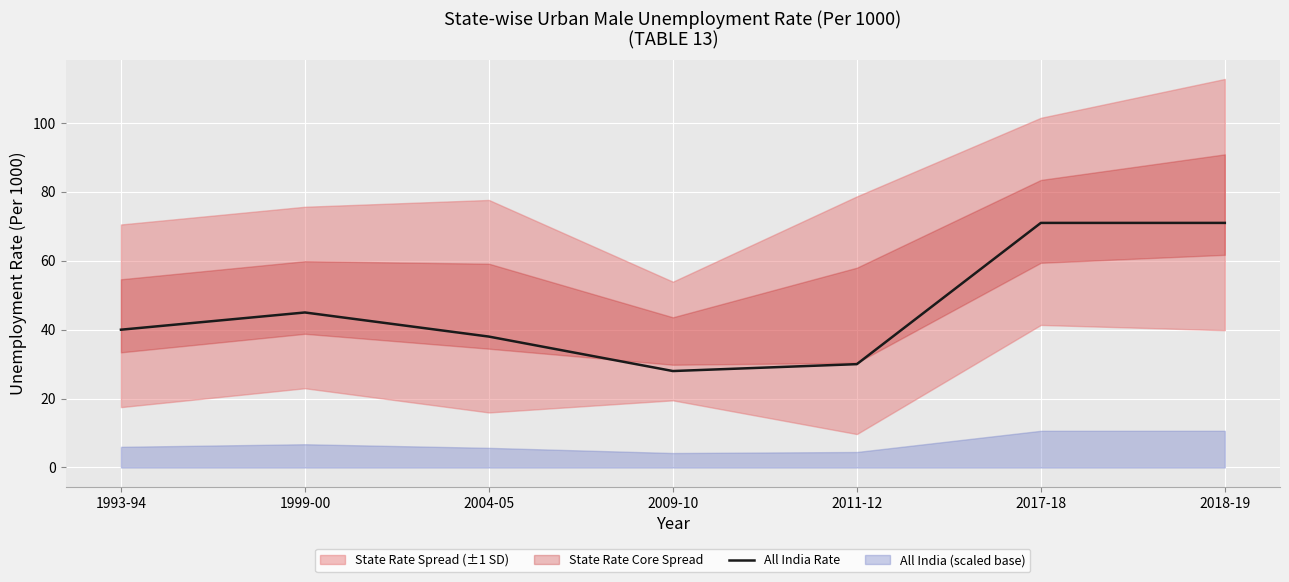

How many lines are shown in the chart?

1